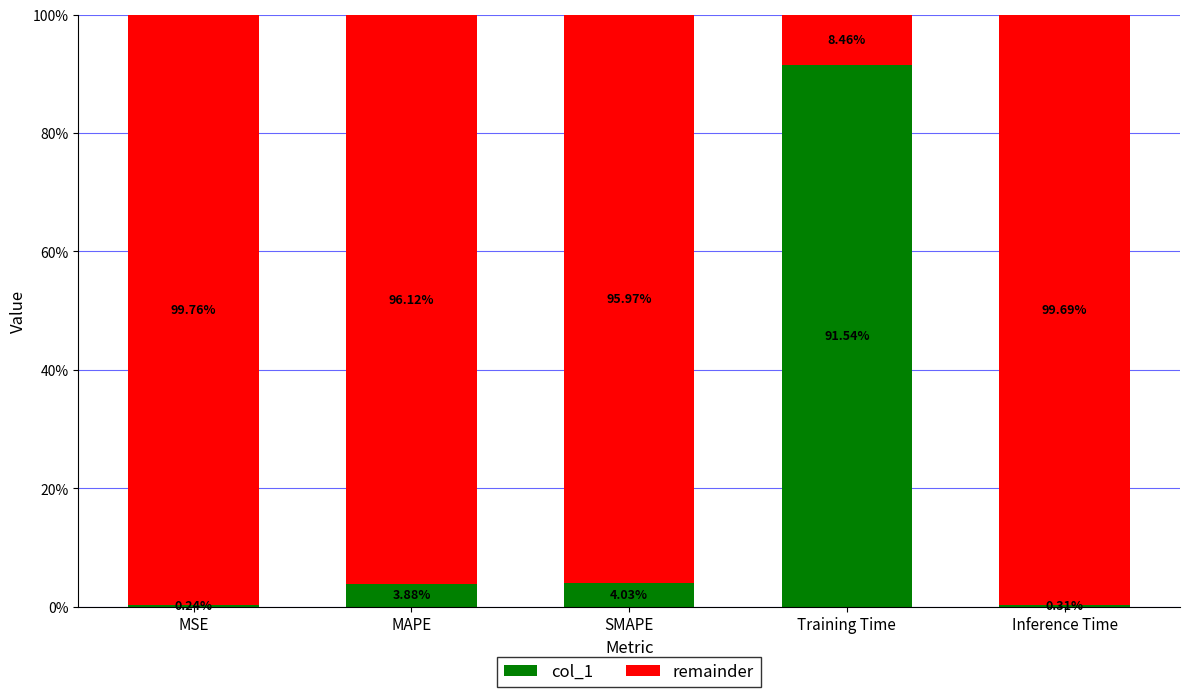

What are all the series names shown in the legend?

col_1, remainder